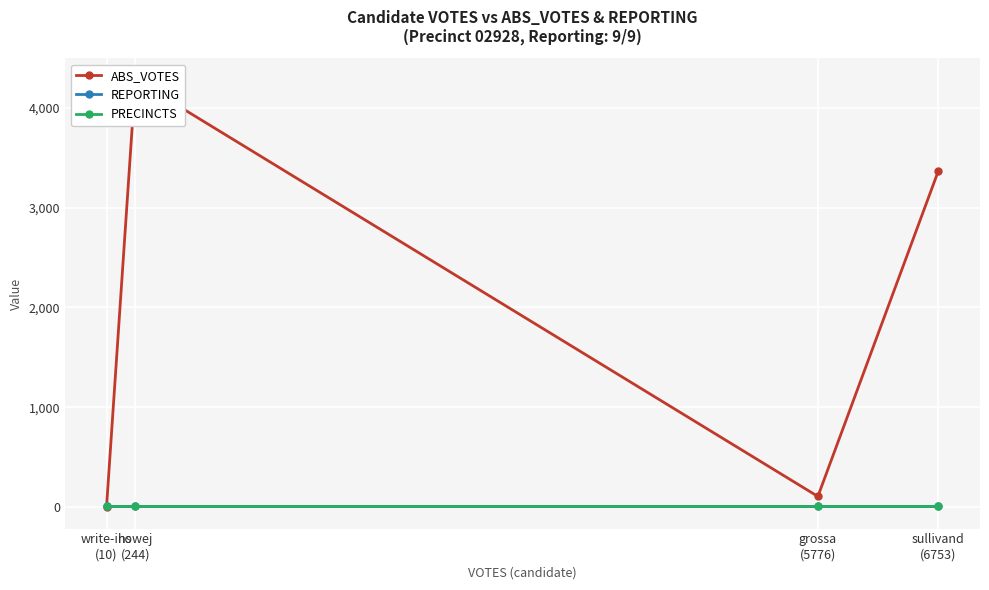

Where do REPORTING and ABS_VOTES first cross each other?

write-ins
(10) and howej
(244)